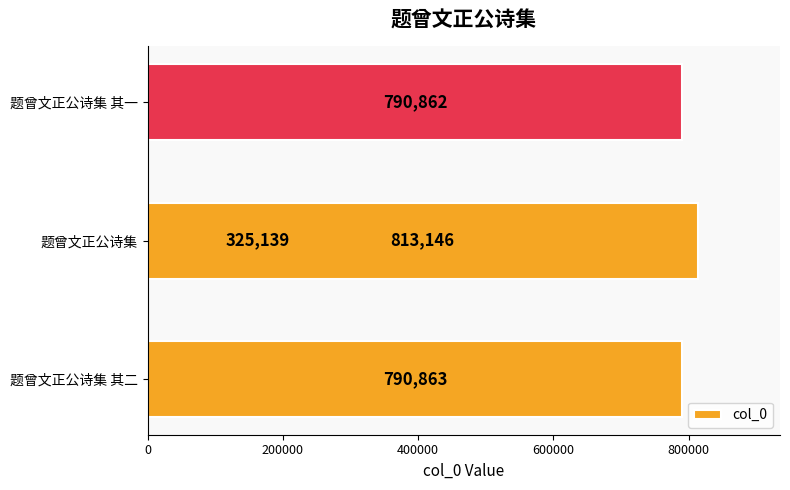

How many data points are above 790863?

1